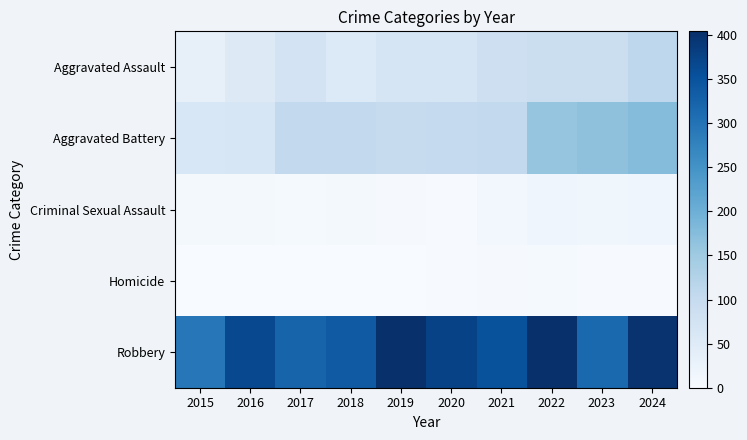

At which category does the chart reach its peak across all series?

2019